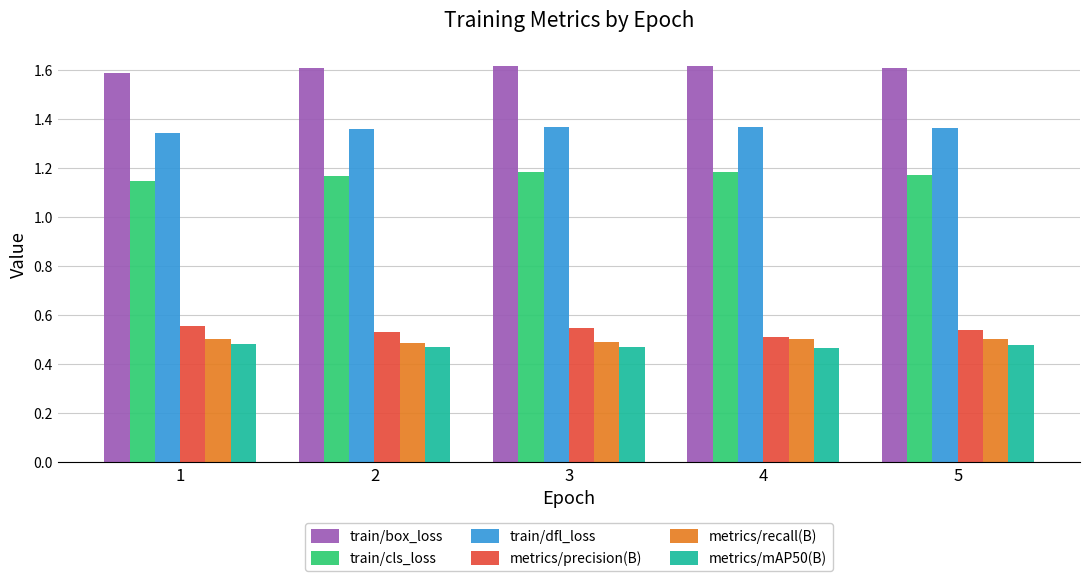

Which series has the largest total across all categories?

train/box_loss